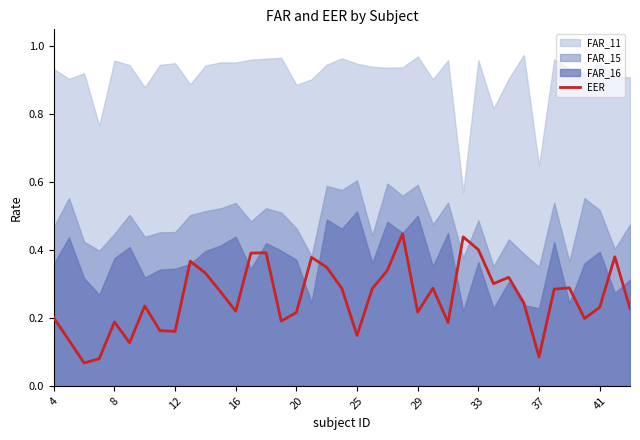

The EER series shows 0.2 at 25. True or false?

False